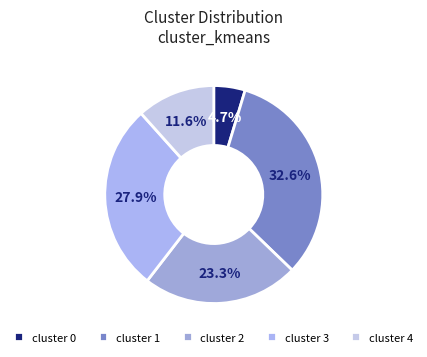

How many slices are in this pie chart?

5